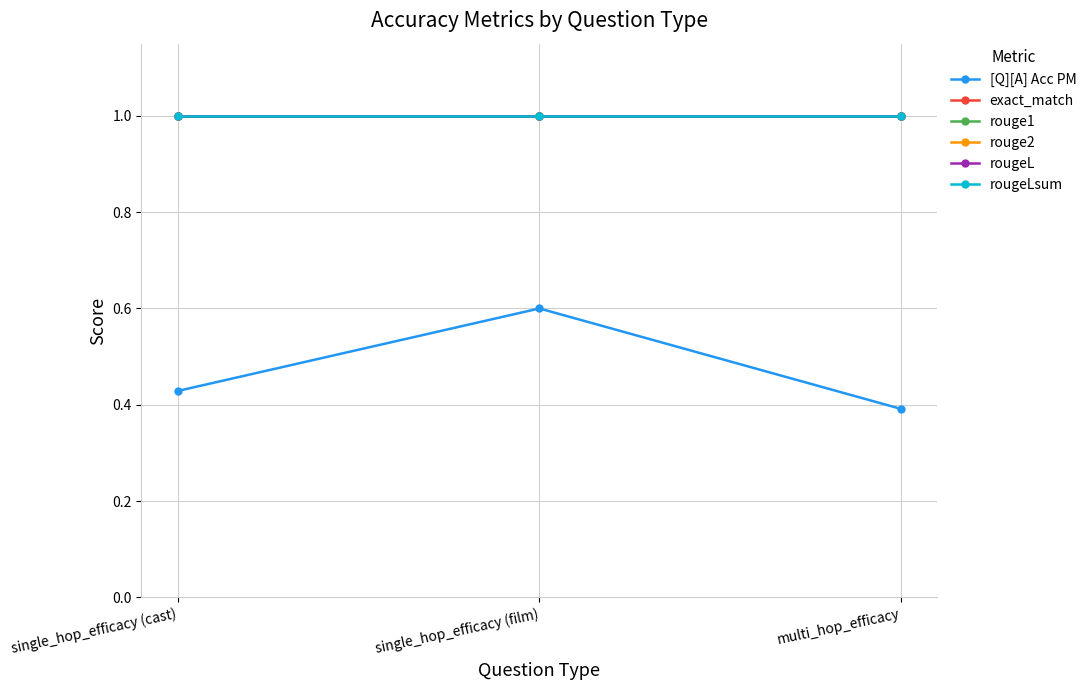

True or false: rougeL has a value of 1.3 at single_hop_efficacy (cast).

False